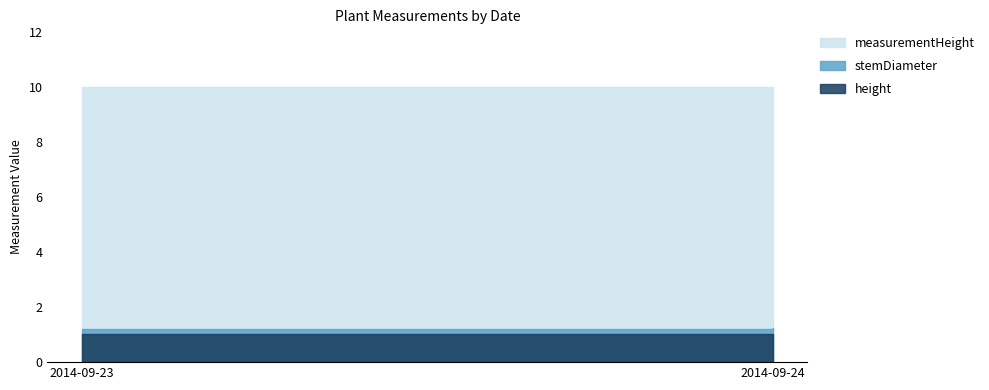

The value of measurementHeight at 2014-09-23 is 4.1. True or false?

False